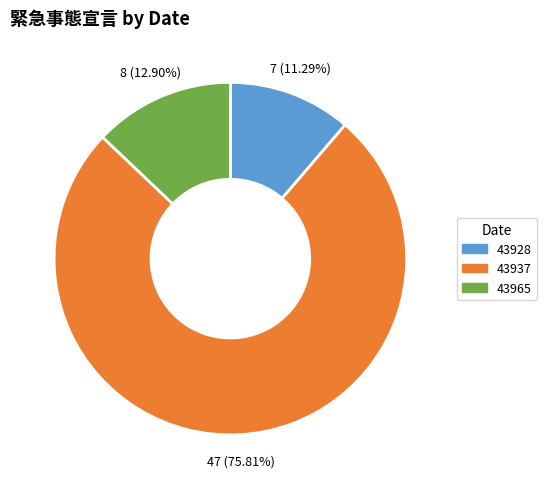

Count the number of slices in the pie.

3